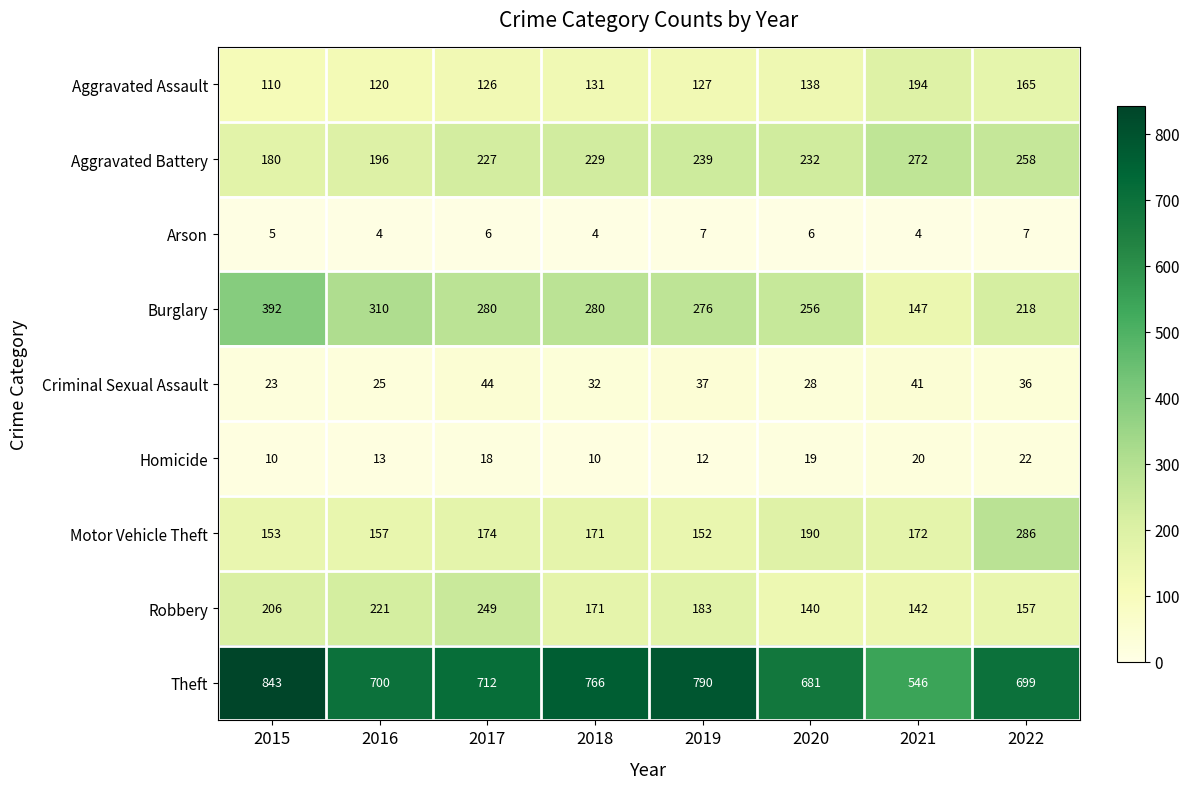

Rank the series at 2017 from highest to lowest value.

Theft, Burglary, Robbery, Aggravated Battery, Motor Vehicle Theft, Aggravated Assault, Criminal Sexual Assault, Homicide, Arson